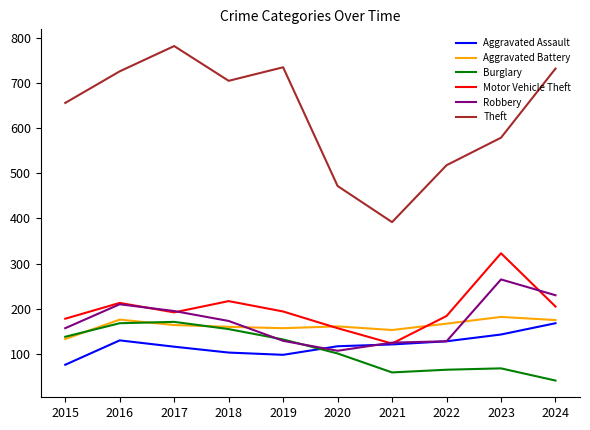

Does the chart have visible grid lines?

No